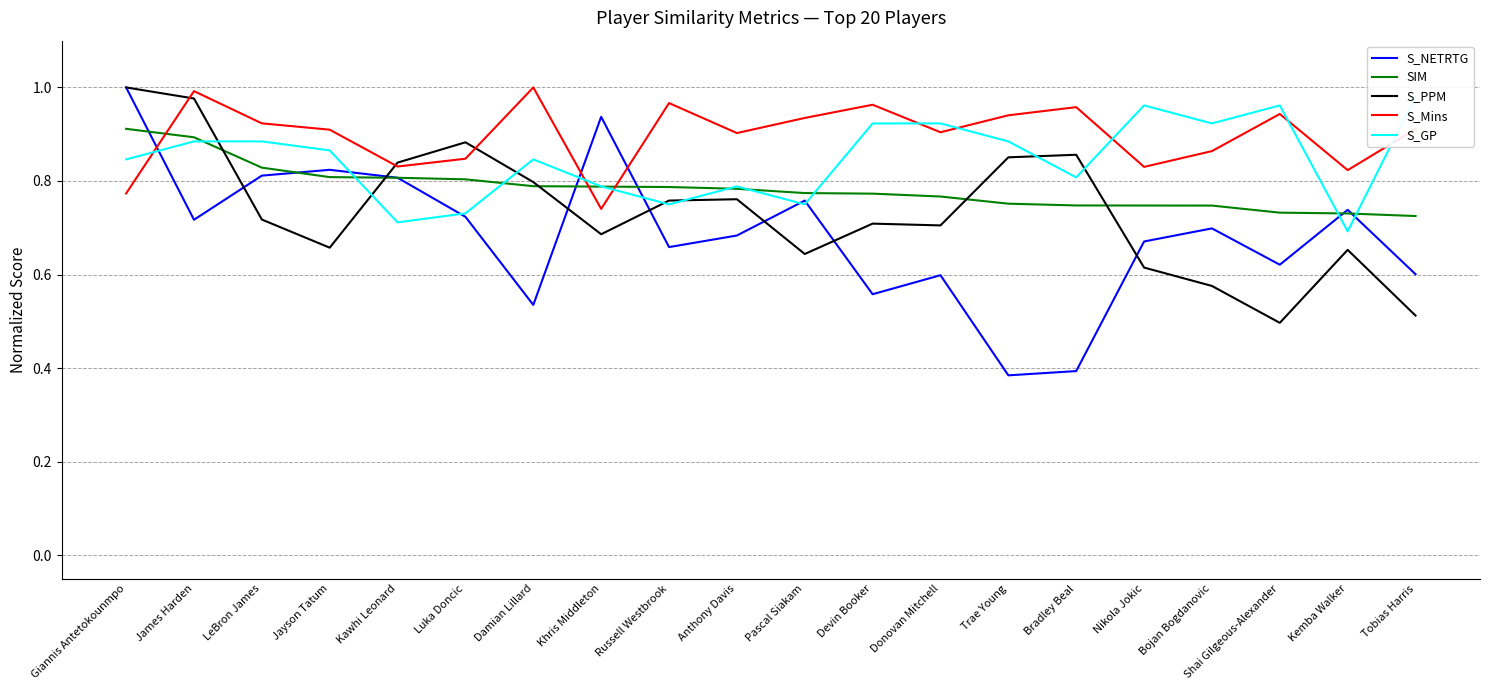

What value does the SIM series have at Bojan Bogdanovic?

0.7